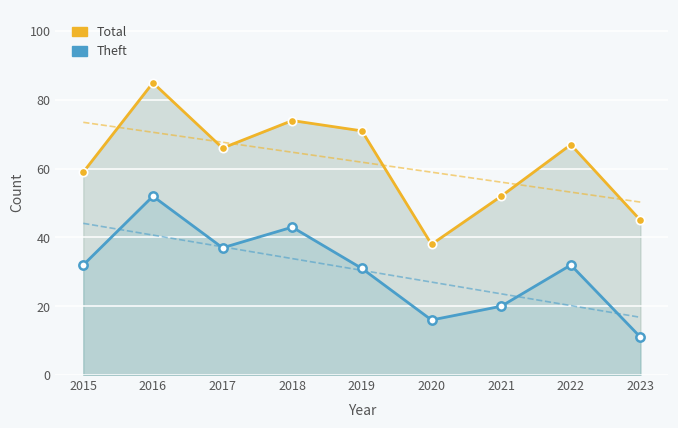

The value of Total at 2017 is 66. True or false?

True